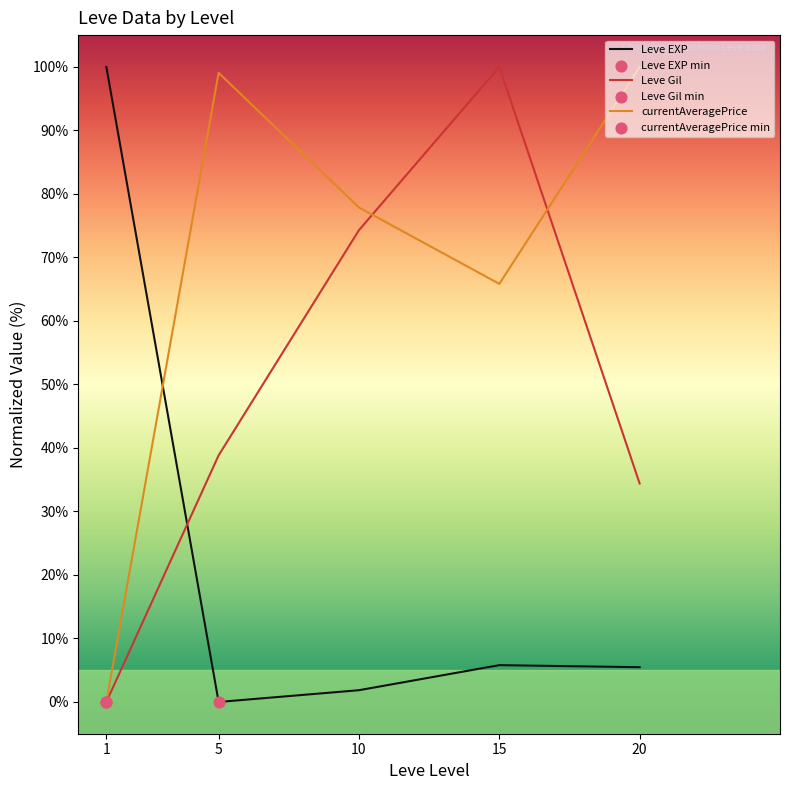

What is the difference between the highest and lowest values at 20?

94.5